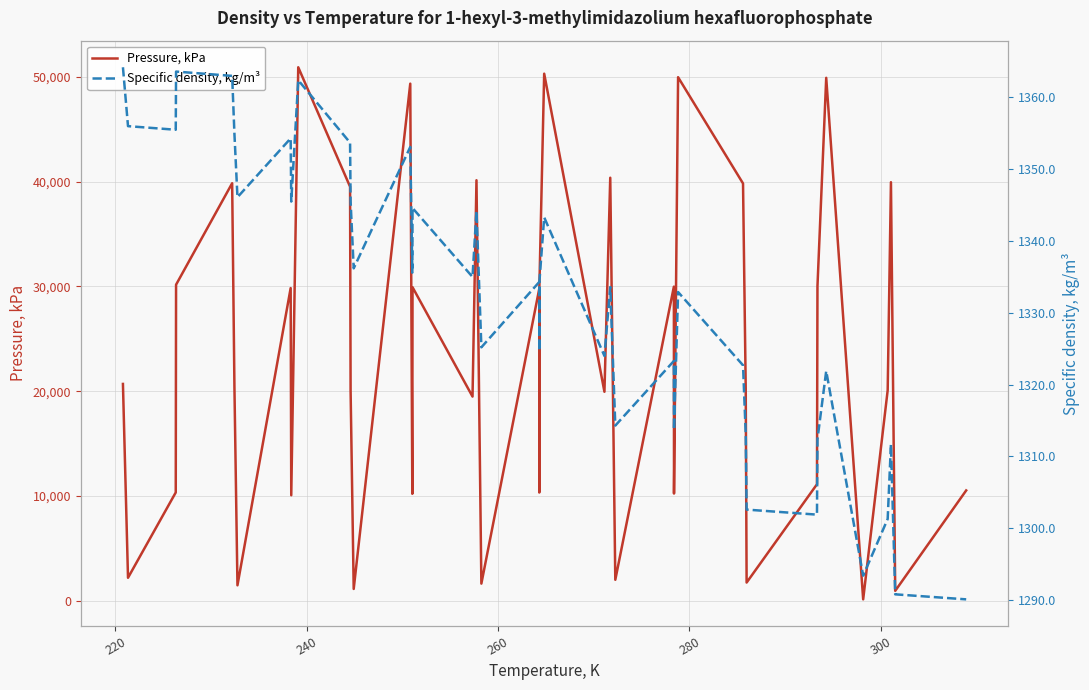

Rank the series by their average value, from lowest to highest.

Specific density, kg/m³, Pressure, kPa